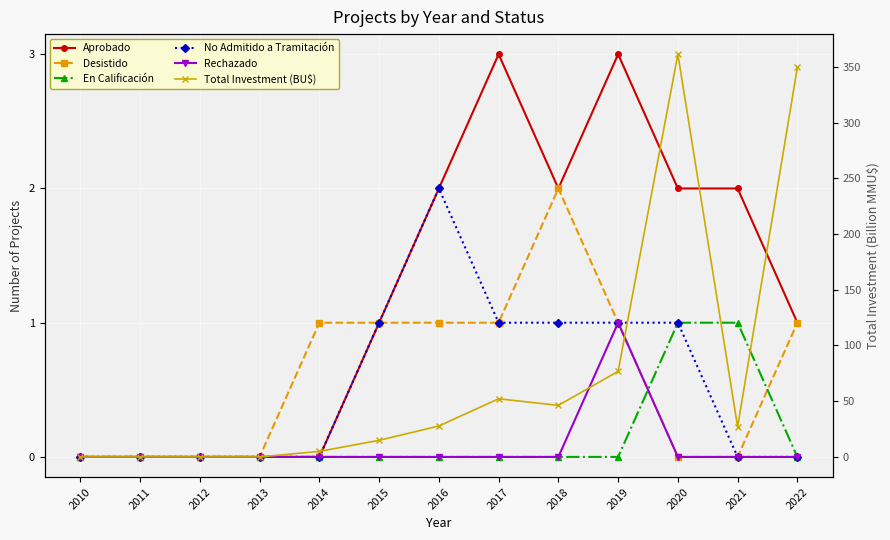

At which category does Desistido reach its first local peak?

2018